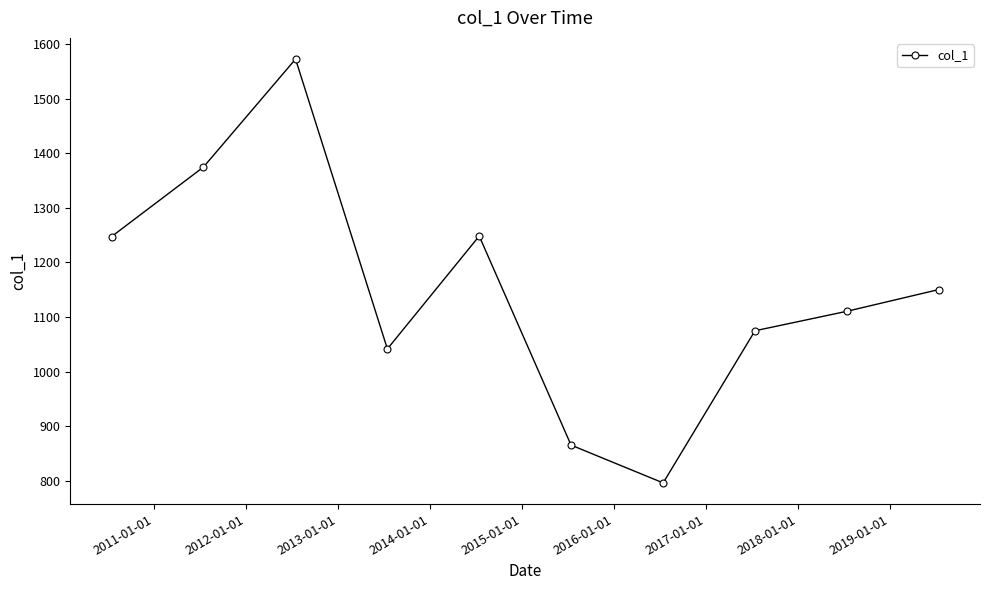

What is the greatest value displayed?

1573.0